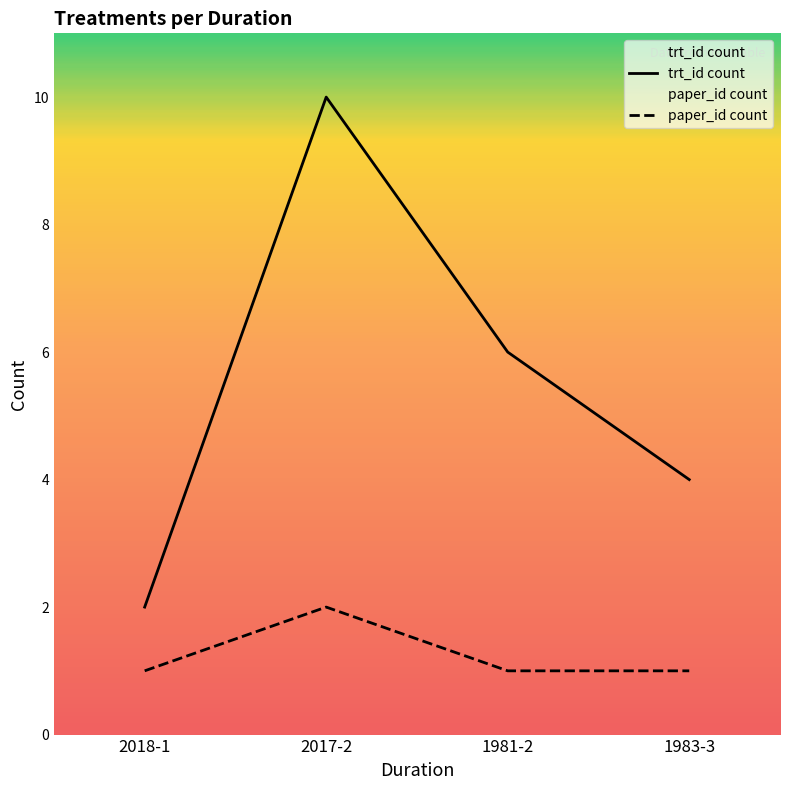

Is it true that trt_id count equals 7 at 1983-3?

False